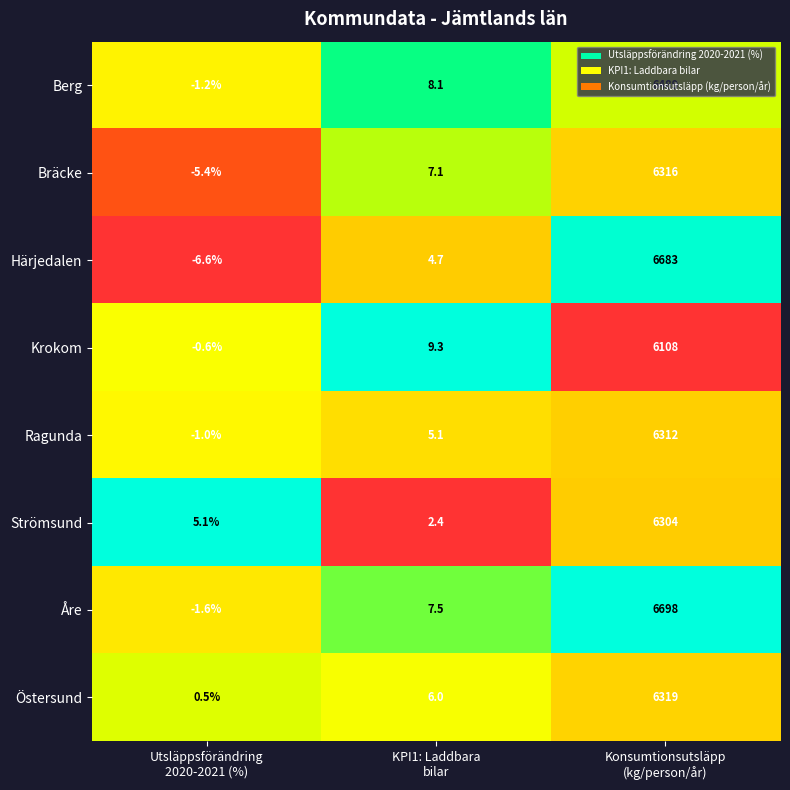

What is the minimum value for Berg?

-1.2